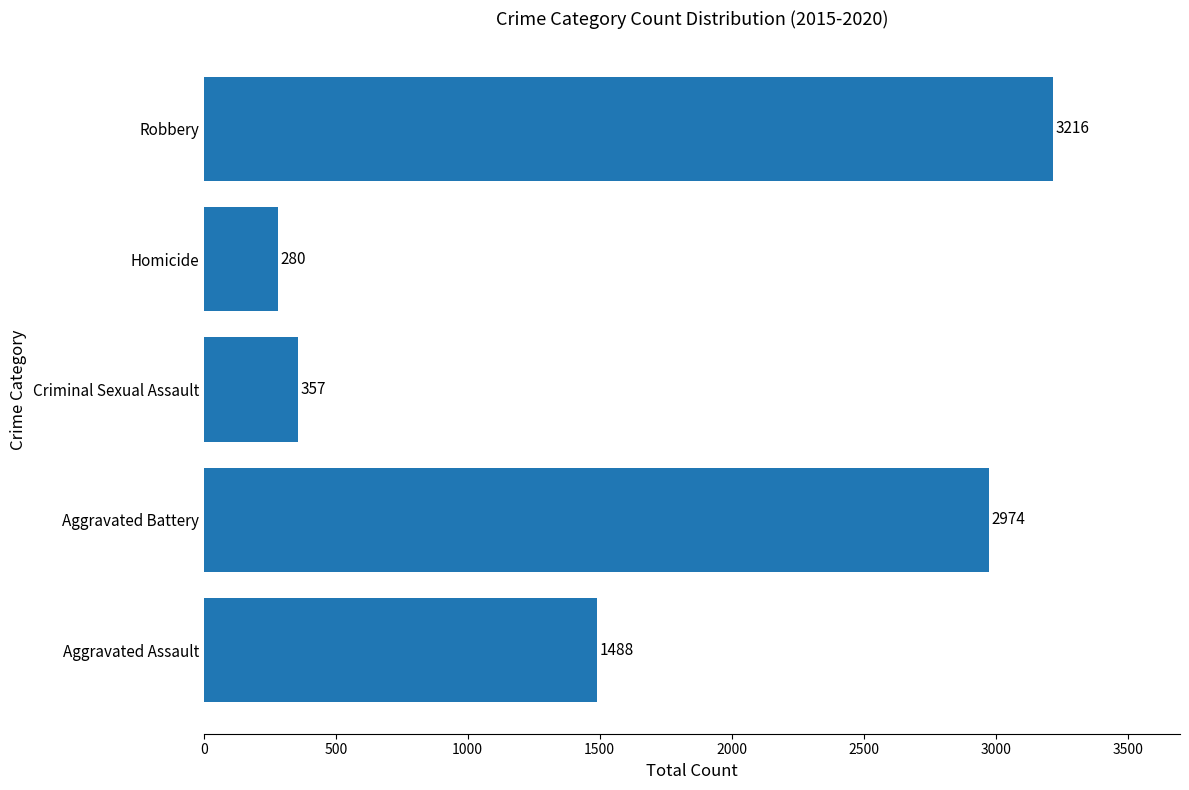

Does the chart contain stacked bars?

No